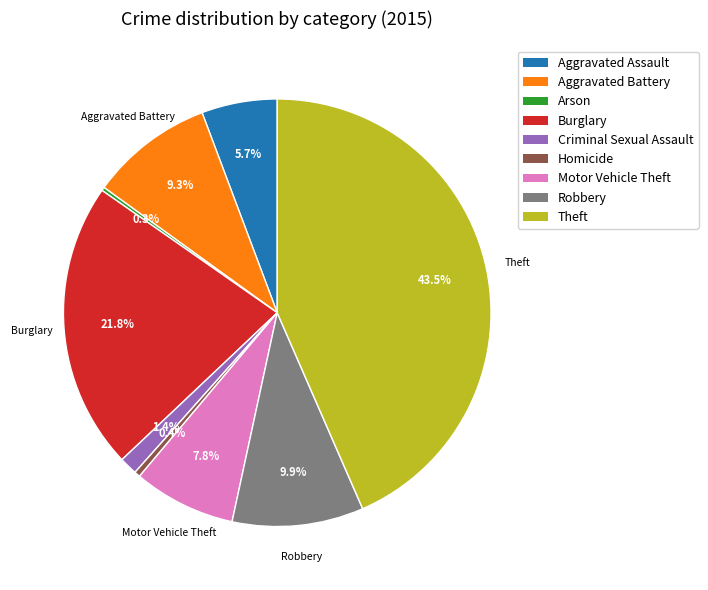

The Aggravated Battery slice represents 1% of the pie. True or false?

False